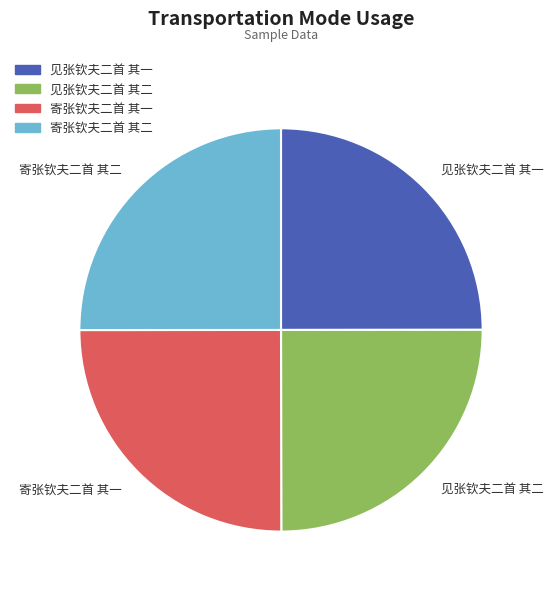

How many slices are in this pie chart?

4